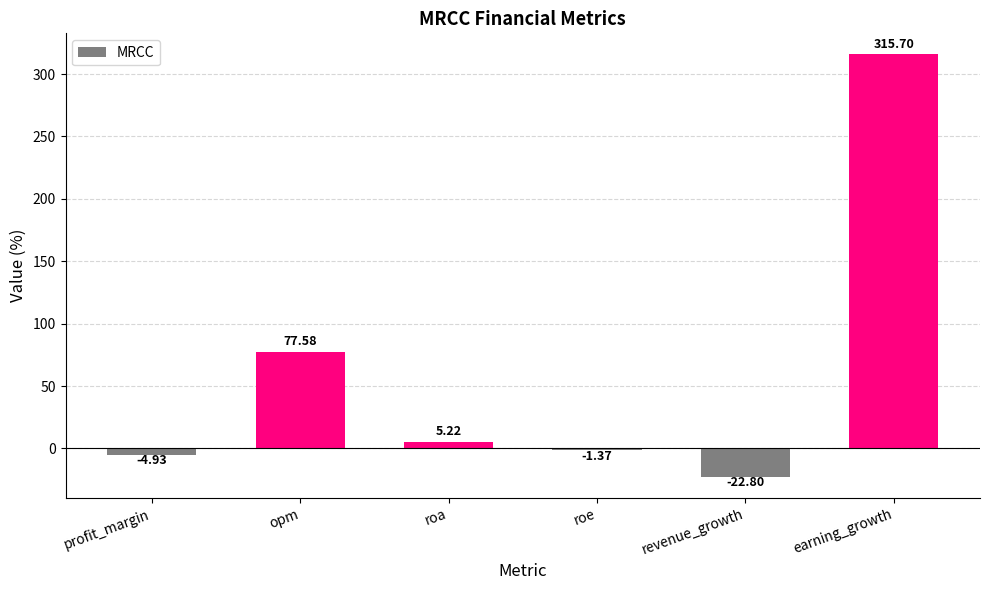

Where does the data first go above 5?

opm